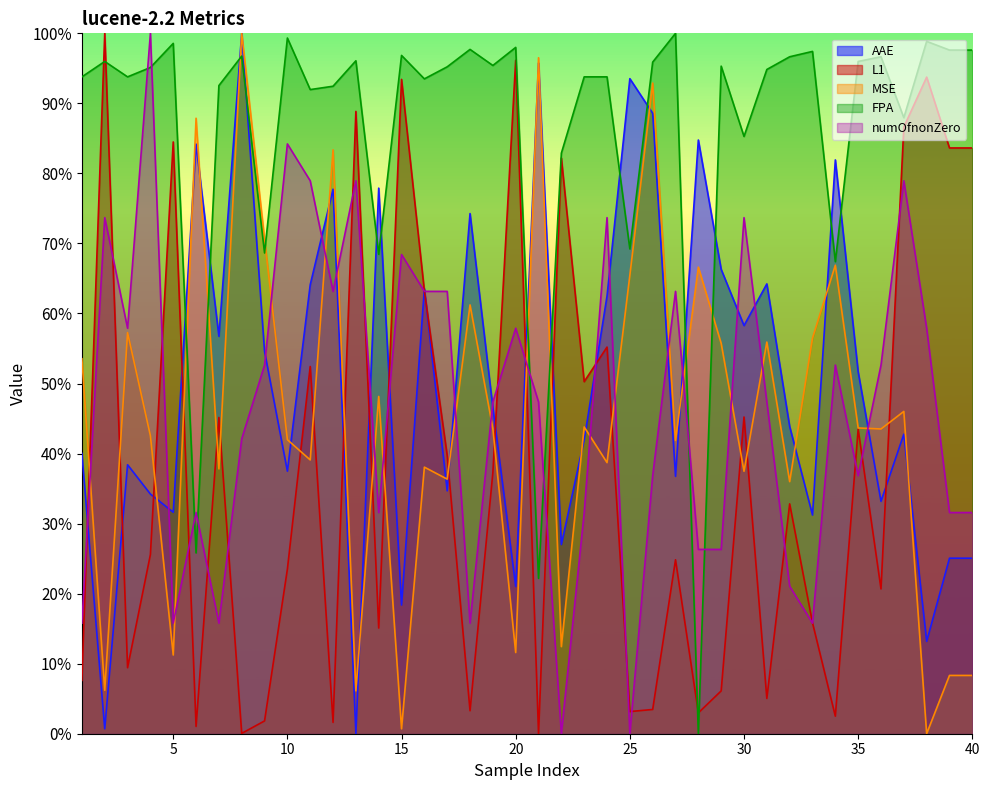

True or false: L1 has a value of 39.9 at 27.

False